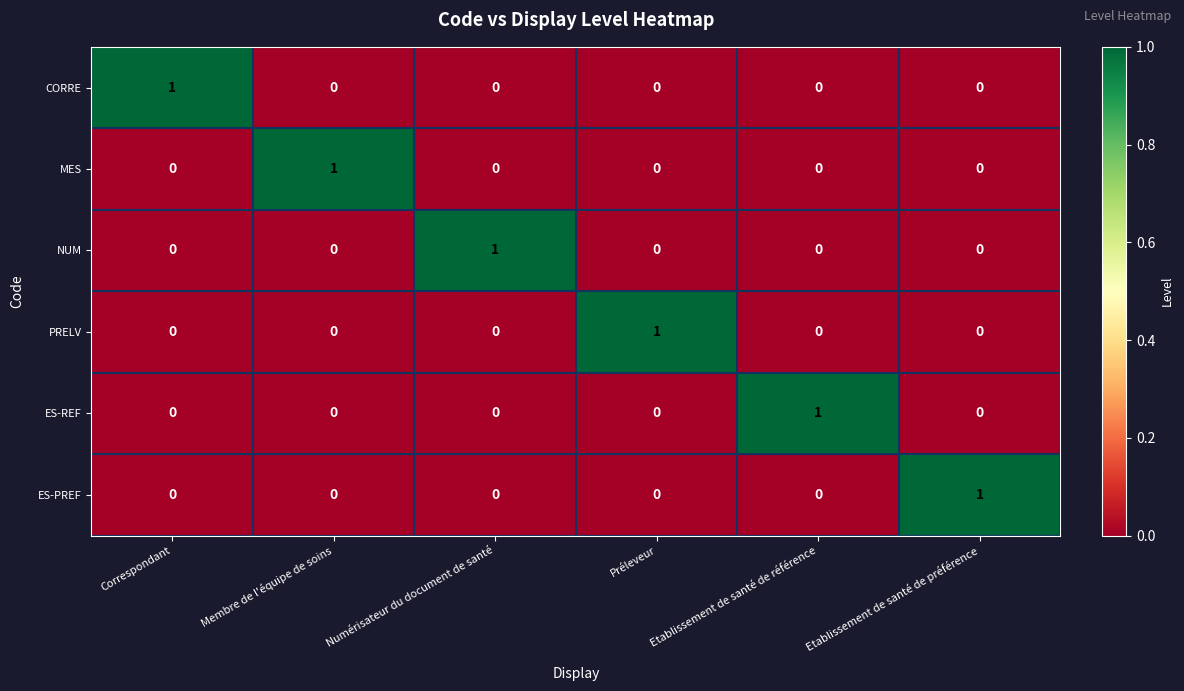

Which category has the highest value in the ES-REF series?

Etablissement de santé de référence